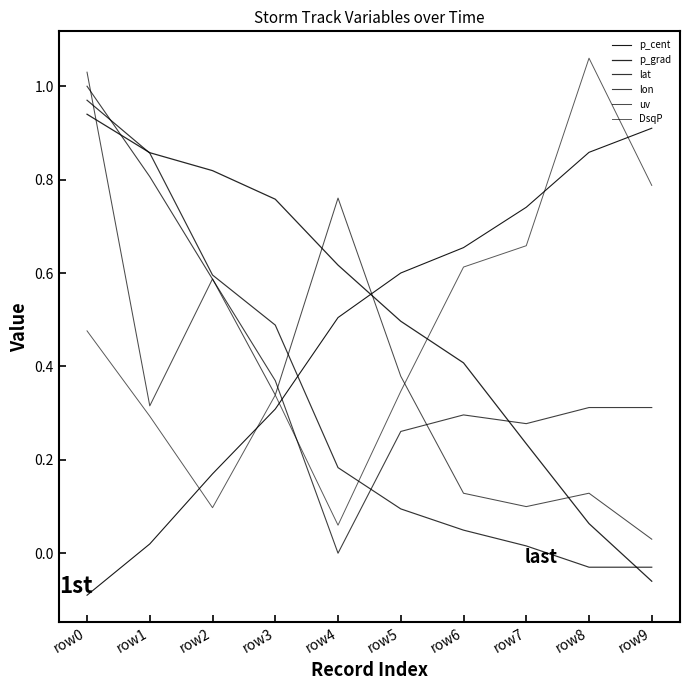

At which category is the sum across all series the highest?

row0